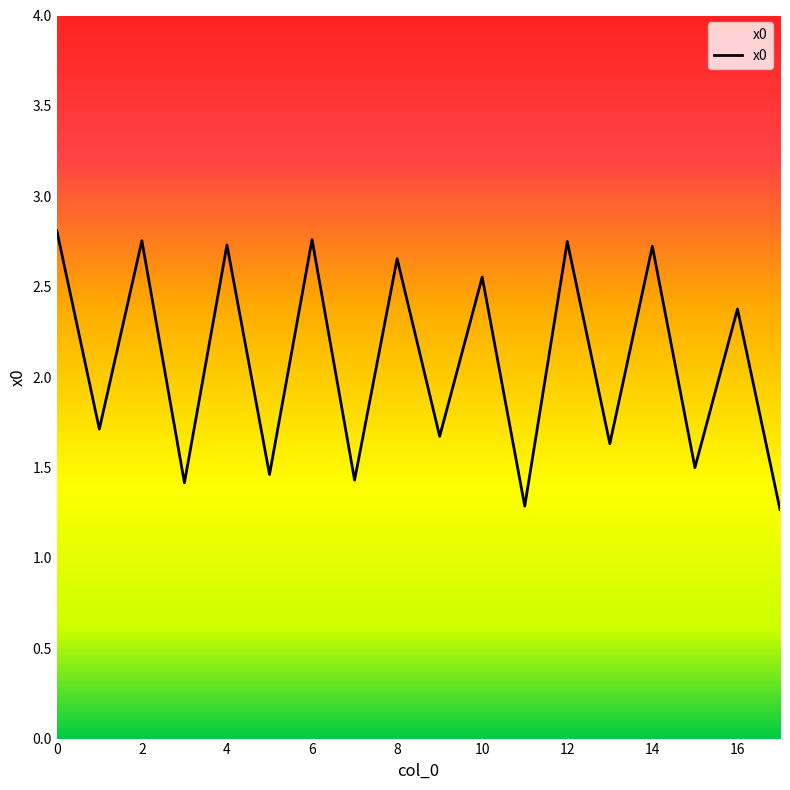

What is the difference between the maximum and minimum values?

1.5